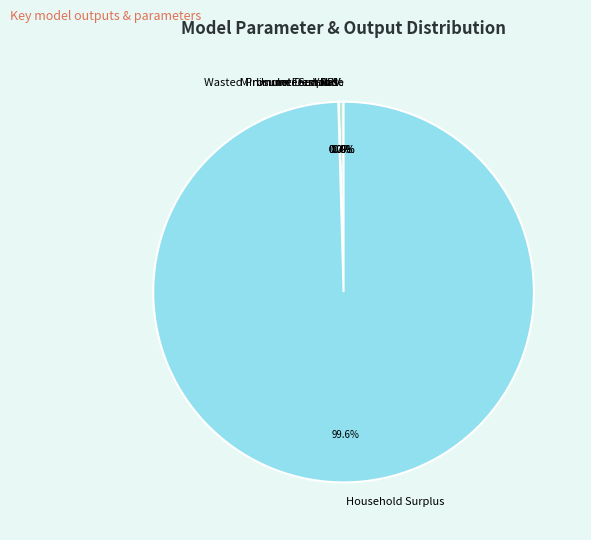

Rank the categories by value from highest to lowest.

Household Surplus, NPV, Wasted Prosumer Surplus, Unmet Demand, VoLL, Minimum Feed-in %, Interest Rate